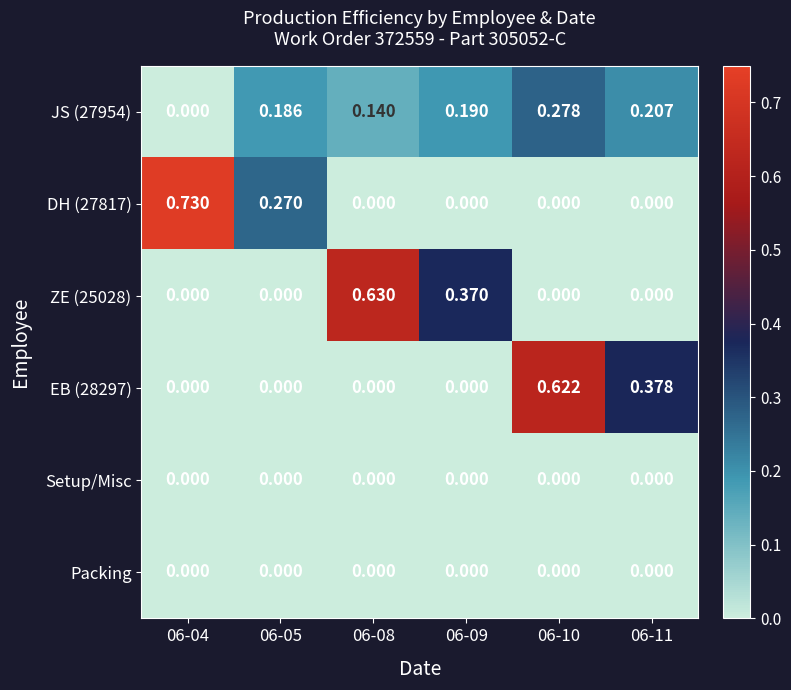

Is the value of Setup/Misc at 06-05 greater than the value of EB (28297) at 06-11?

No